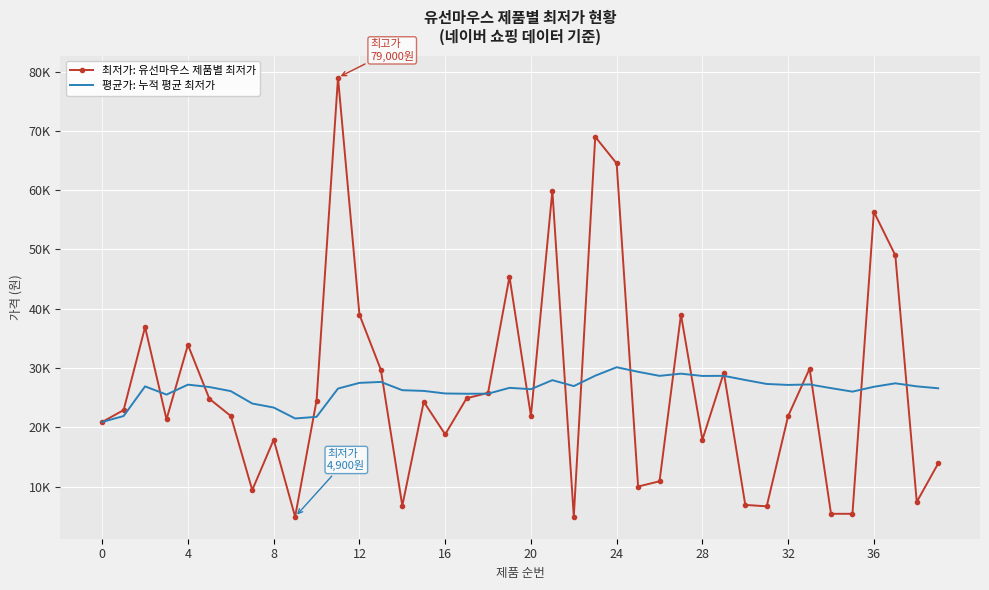

What are all the series names shown in the legend?

최저가: 유선마우스 제품별 최저가, 평균가: 누적 평균 최저가